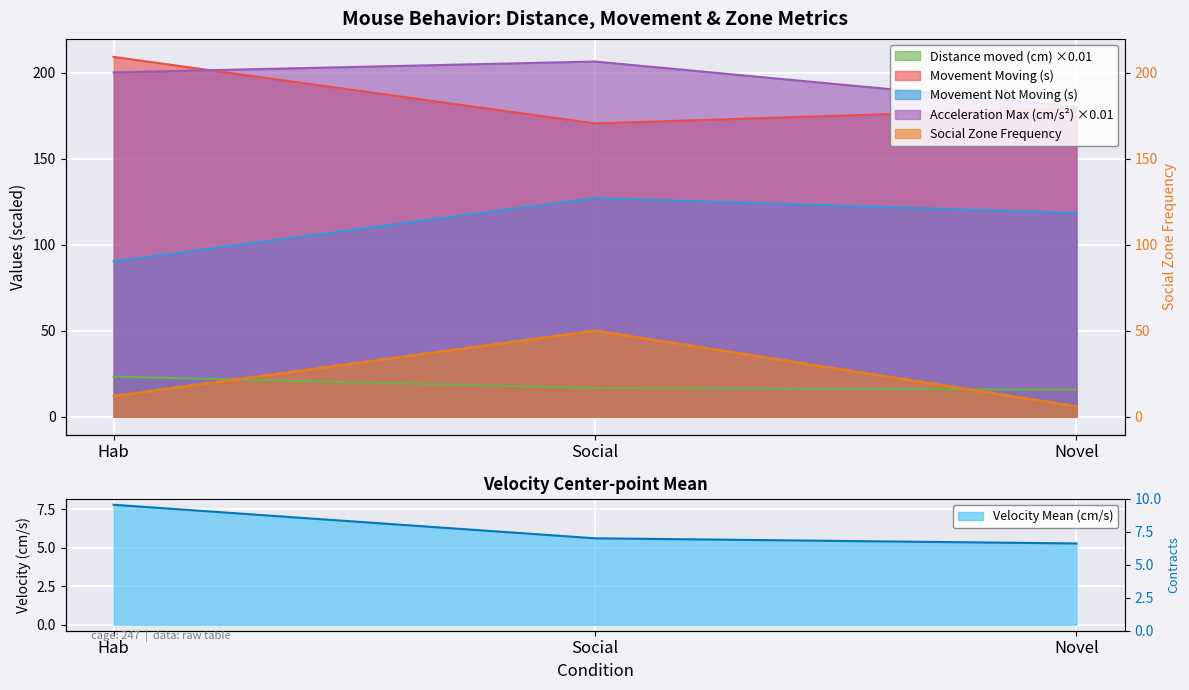

What is the average value?

23